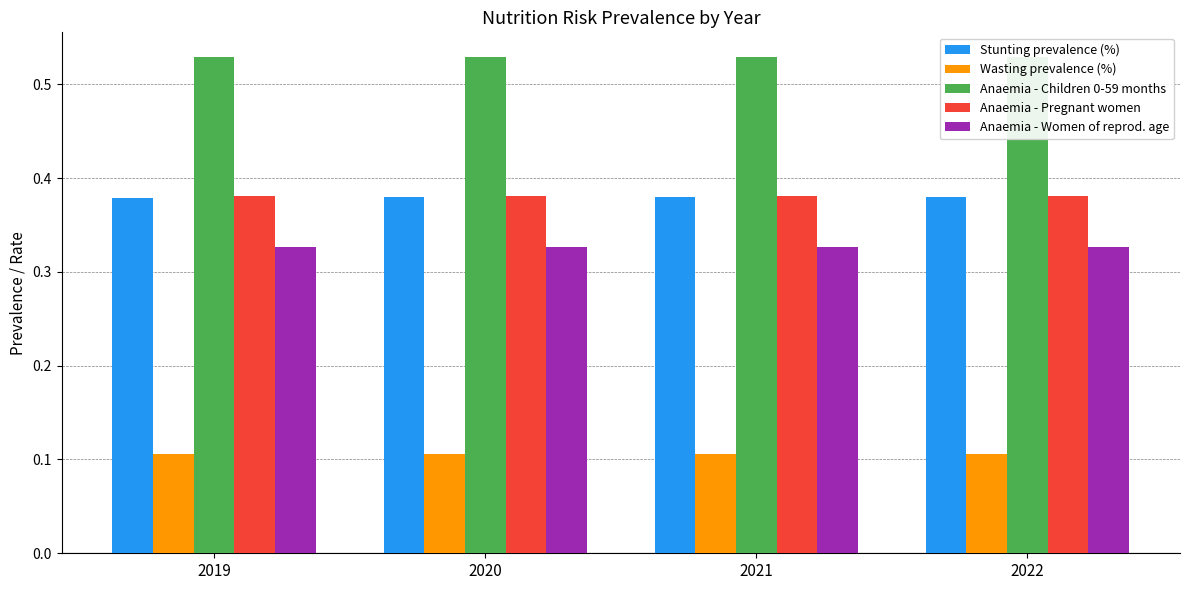

At which label is Stunting prevalence (%) closest to 0?

2019